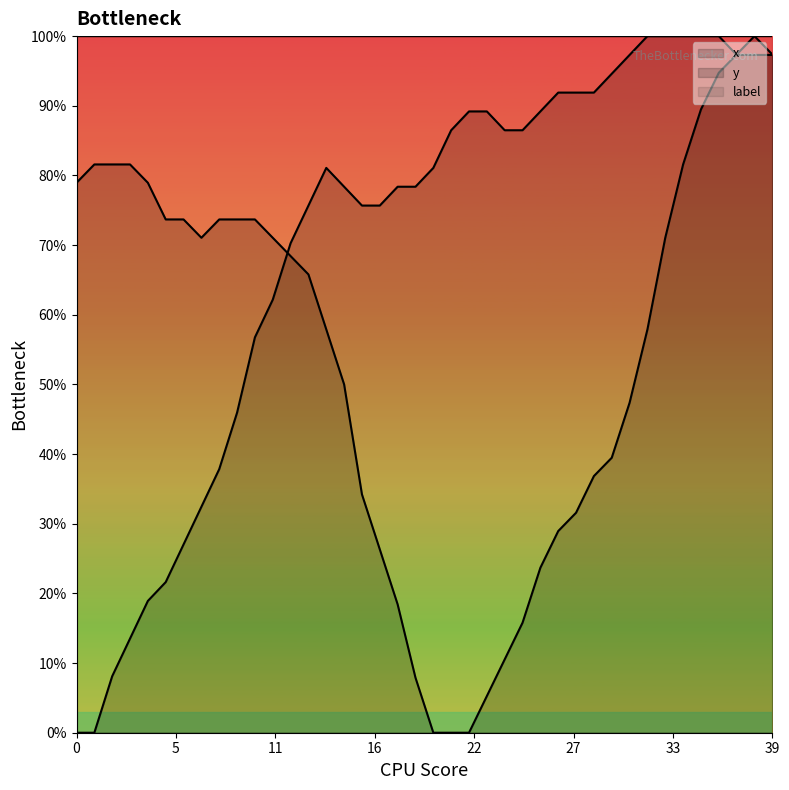

The y series shows -64.6 at 0. True or false?

False